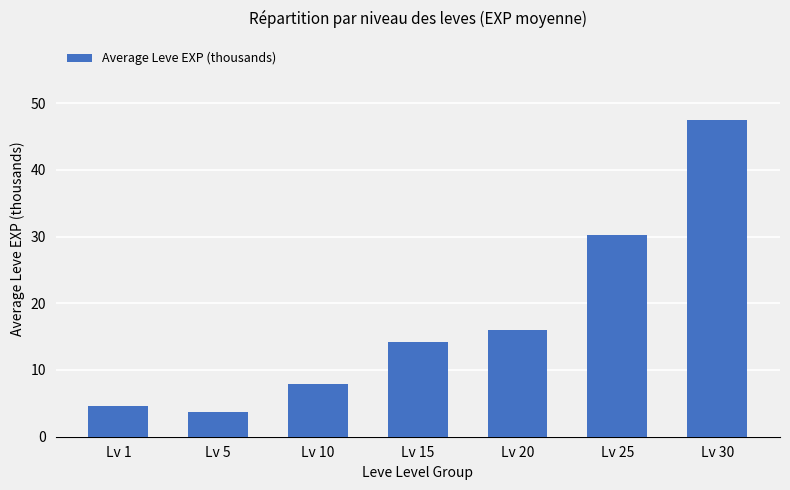

Reading left to right, what are all the values shown in this chart?

Lv 1=4.7	Lv 5=3.7	Lv 10=7.8	Lv 15=14.2	Lv 20=16.0	Lv 25=30.2	Lv 30=47.5